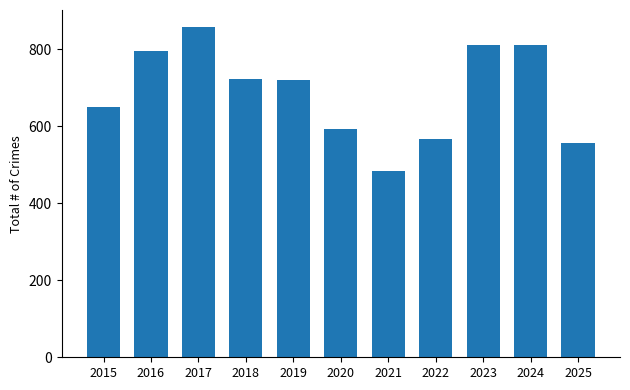

At which label is the value closest to 671?

2015